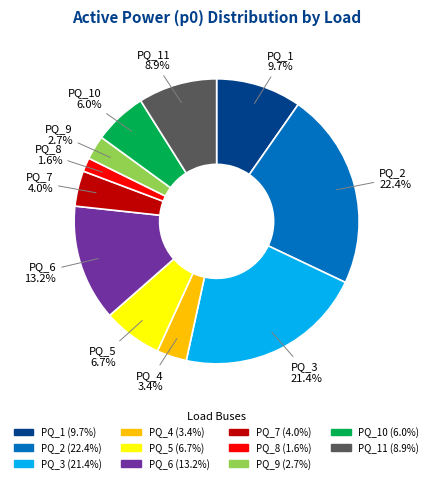

Is there any slice that represents more than half of the pie?

No